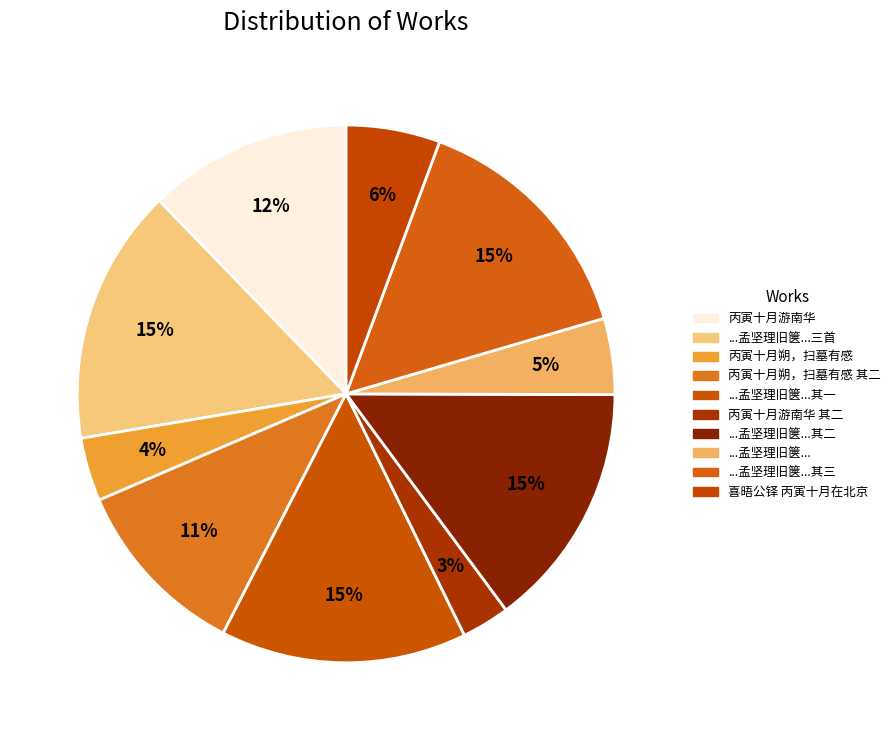

Which category has the biggest portion of the pie?

丙寅十月二十二日孟坚理旧箧见纯老送行诗有见及语因次其韵三首